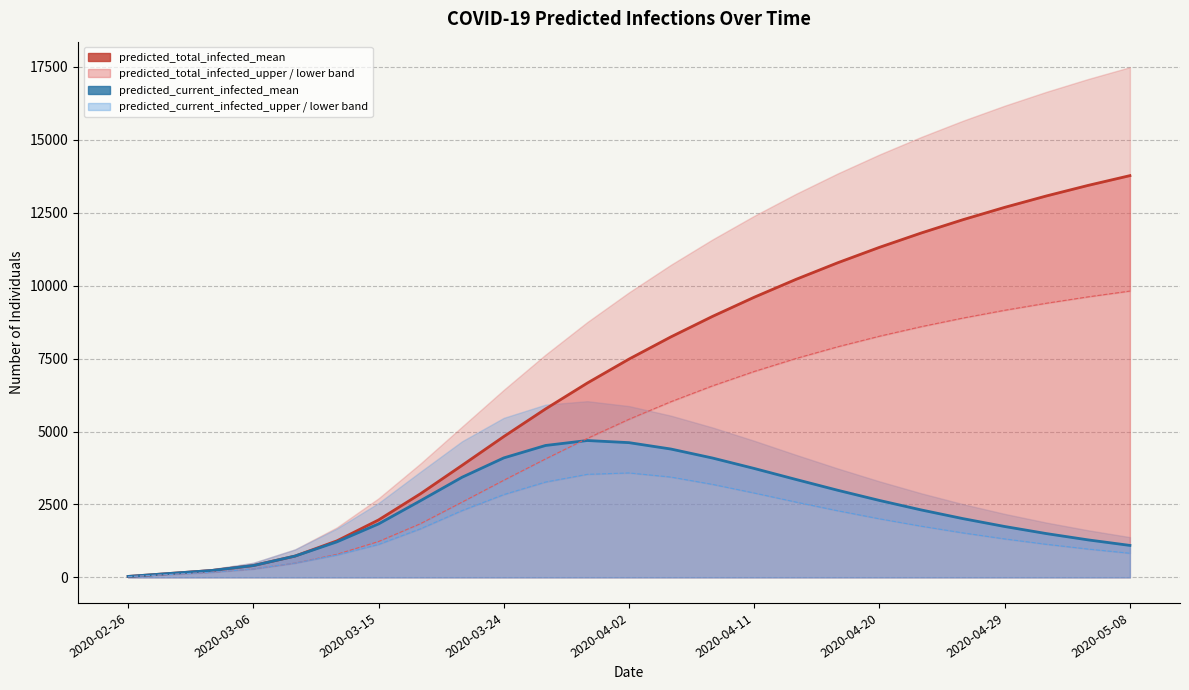

True or false: predicted_current_infected_lower and predicted_total_infected_lower intersect in this chart.

False